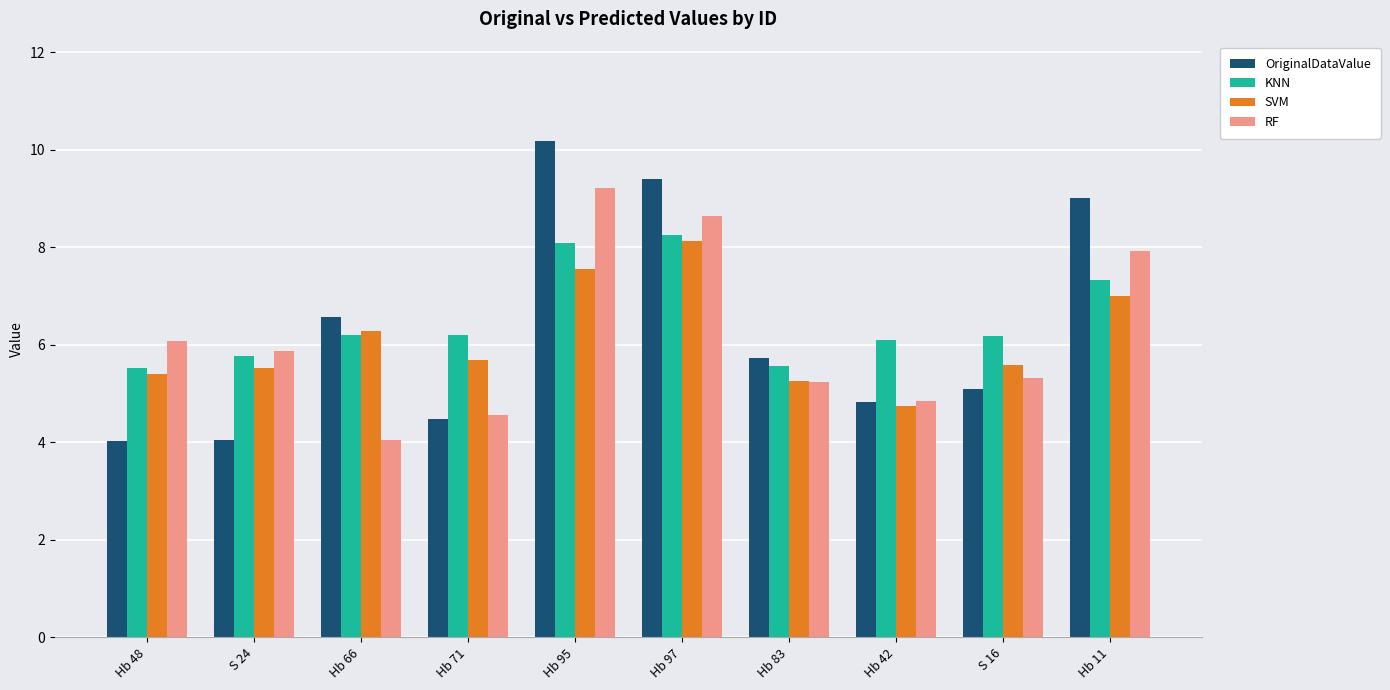

What value does the KNN series have at Hb 48?

5.5